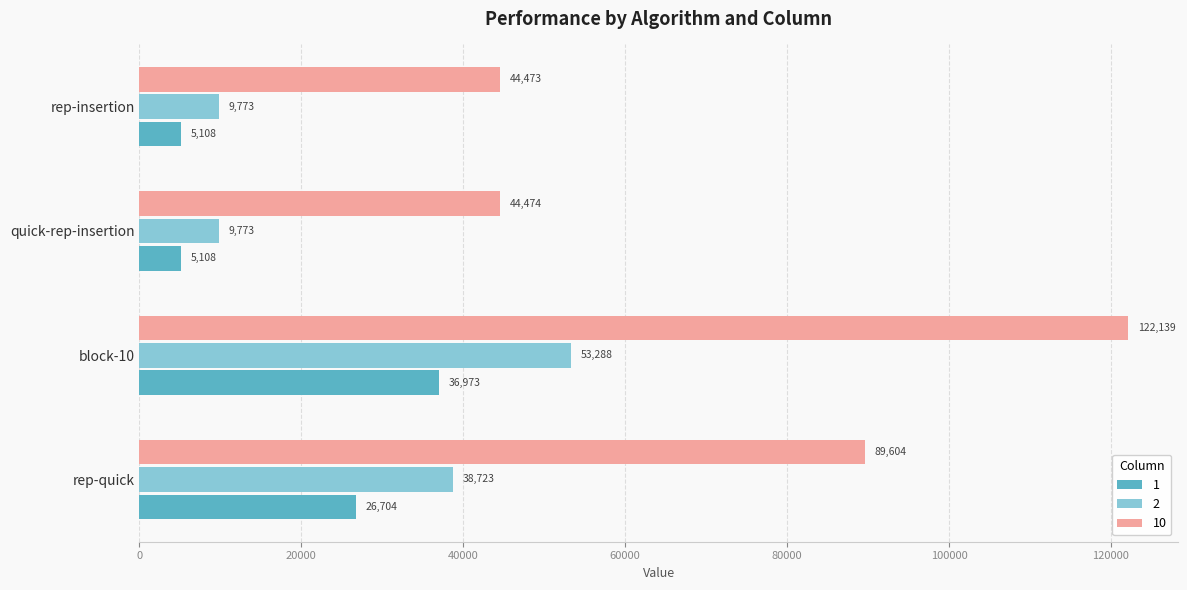

What is the difference between the highest and lowest values at block-10?

85165.9